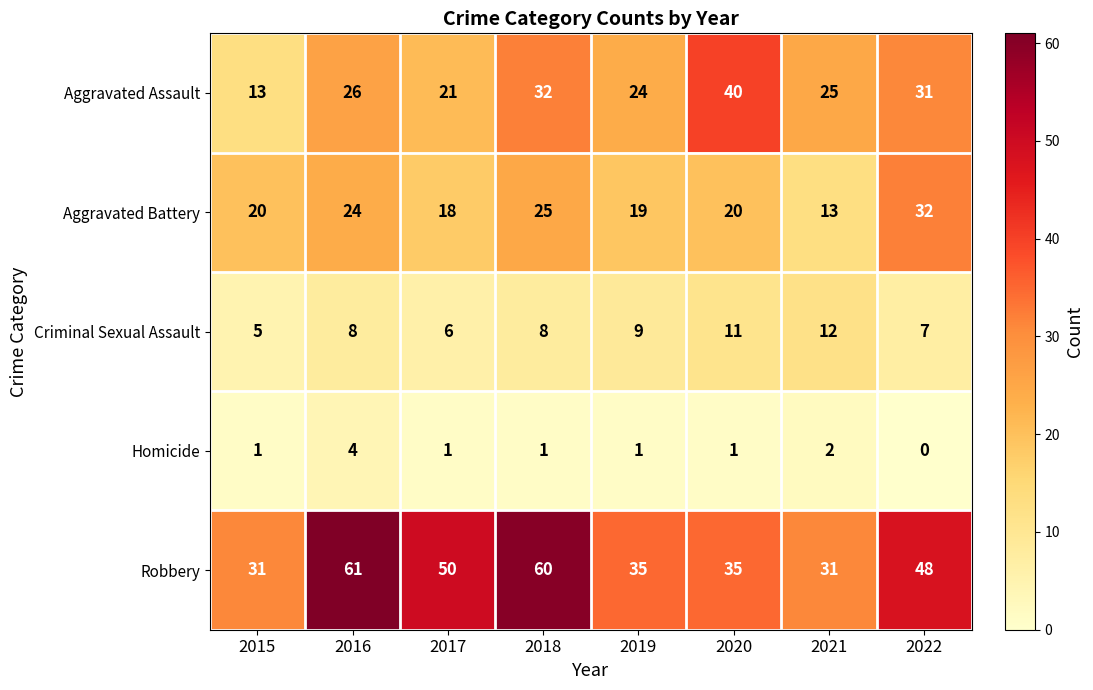

What is the sum of all Homicide values?

11